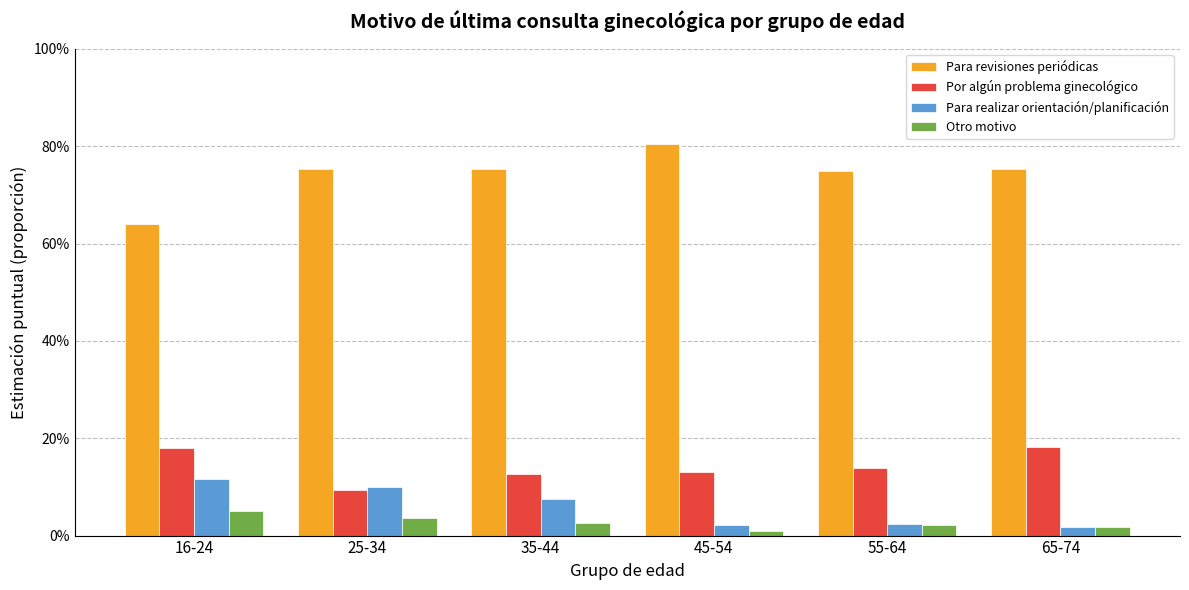

Reading left to right, transcribe all the data shown in this chart.

Para revisiones periódicas: 0.6	0.8	0.8	0.8	0.7	0.8
Por algún problema ginecológico: 0.2	0.1	0.1	0.1	0.1	0.2
Para realizar orientación/planificación: 0.1	0.1	0.1	0.0	0.0	0.0
Otro motivo: 0.1	0.0	0.0	0.0	0.0	0.0